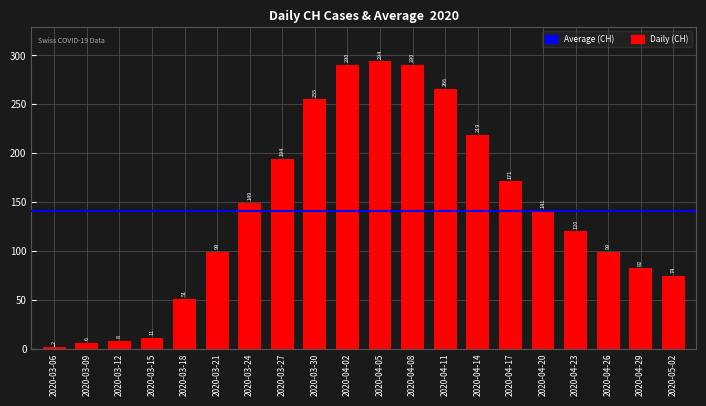

What is the difference between the maximum and minimum values?

292